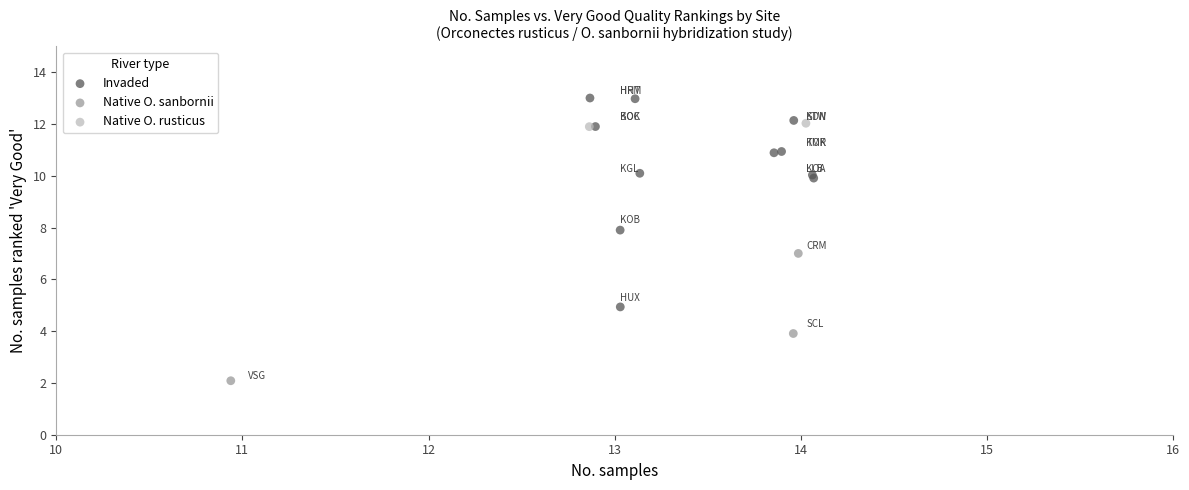

What are all the series names shown in the legend?

Invaded, Native O. sanbornii, Native O. rusticus